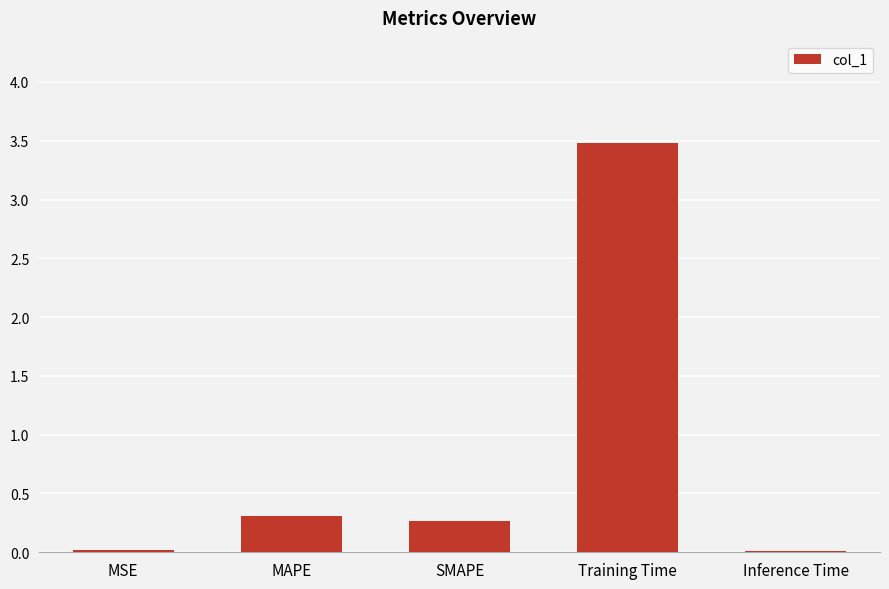

What is the sum of all values?

4.1